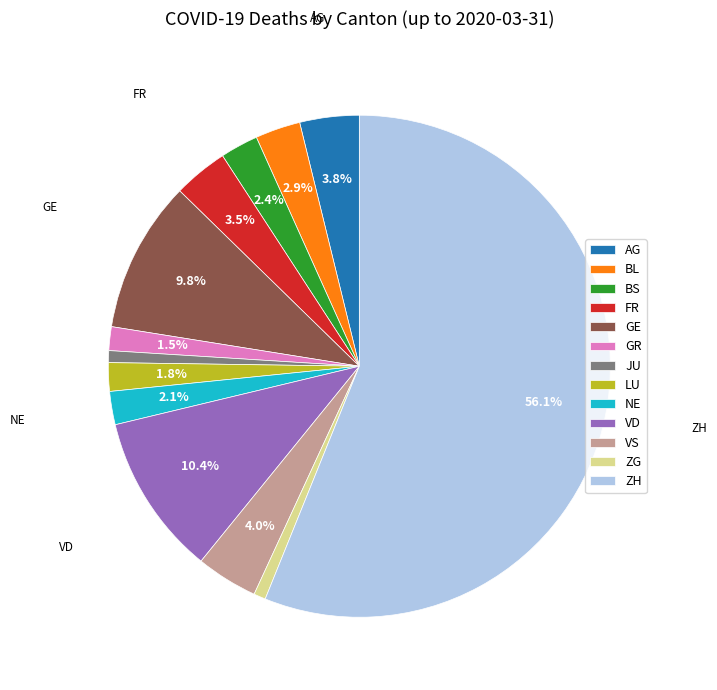

Does LU represent more than half of the total?

No